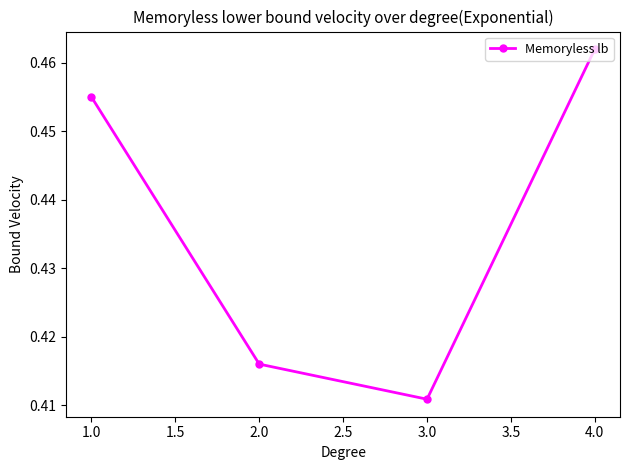

How many values are between 0 and 1?

4